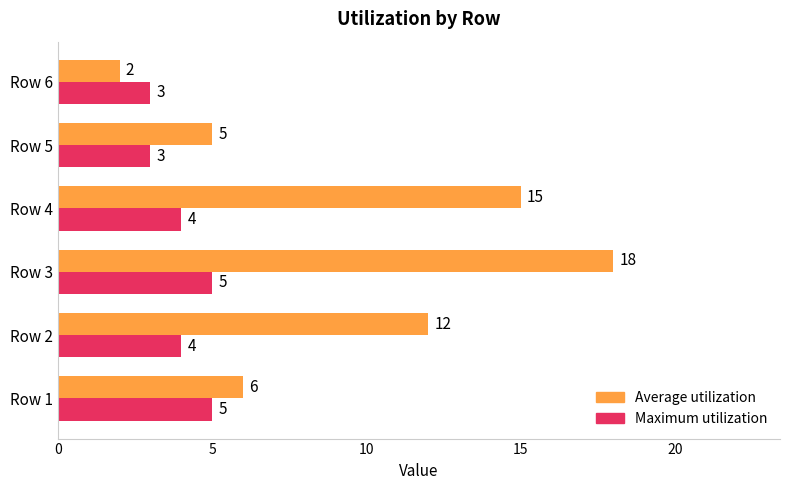

At which category is the sum across all series the highest?

Row 3